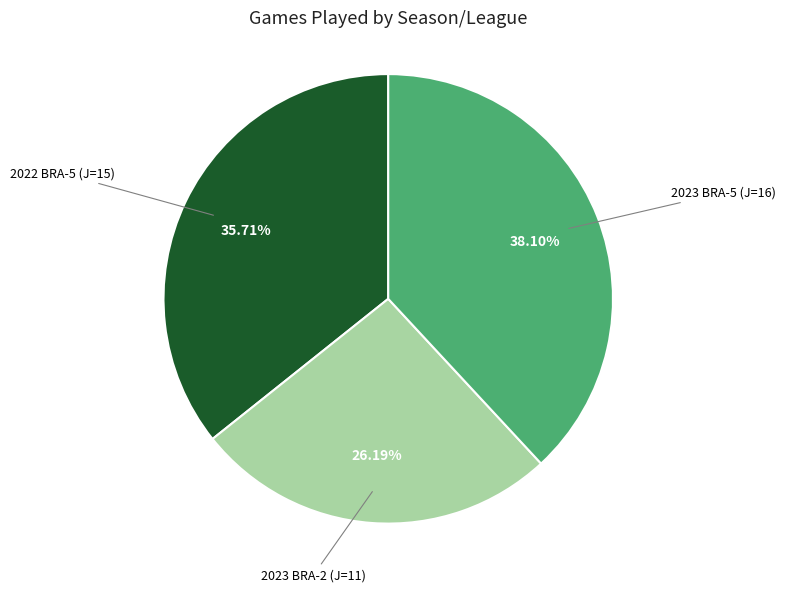

Is there any slice that represents more than half of the pie?

No